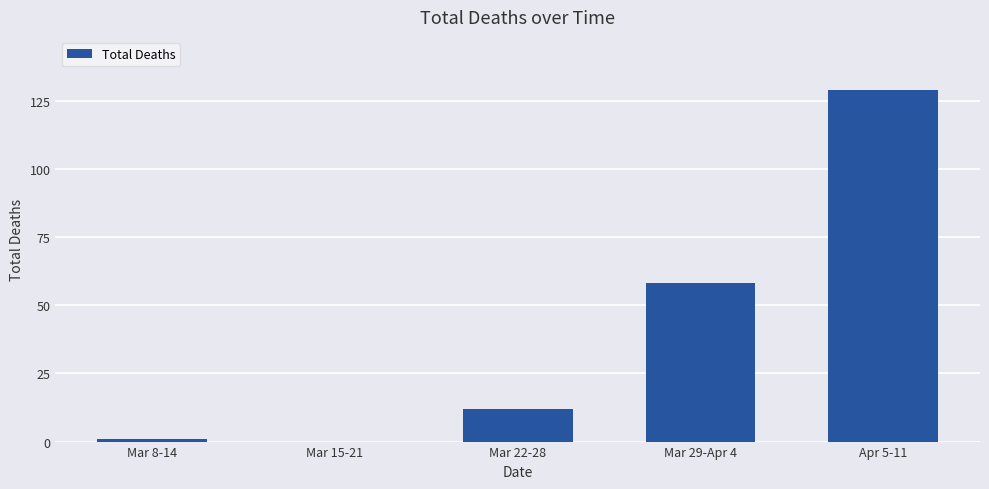

Reading left to right, transcribe all the data shown in this chart.

1	0	12	58	129